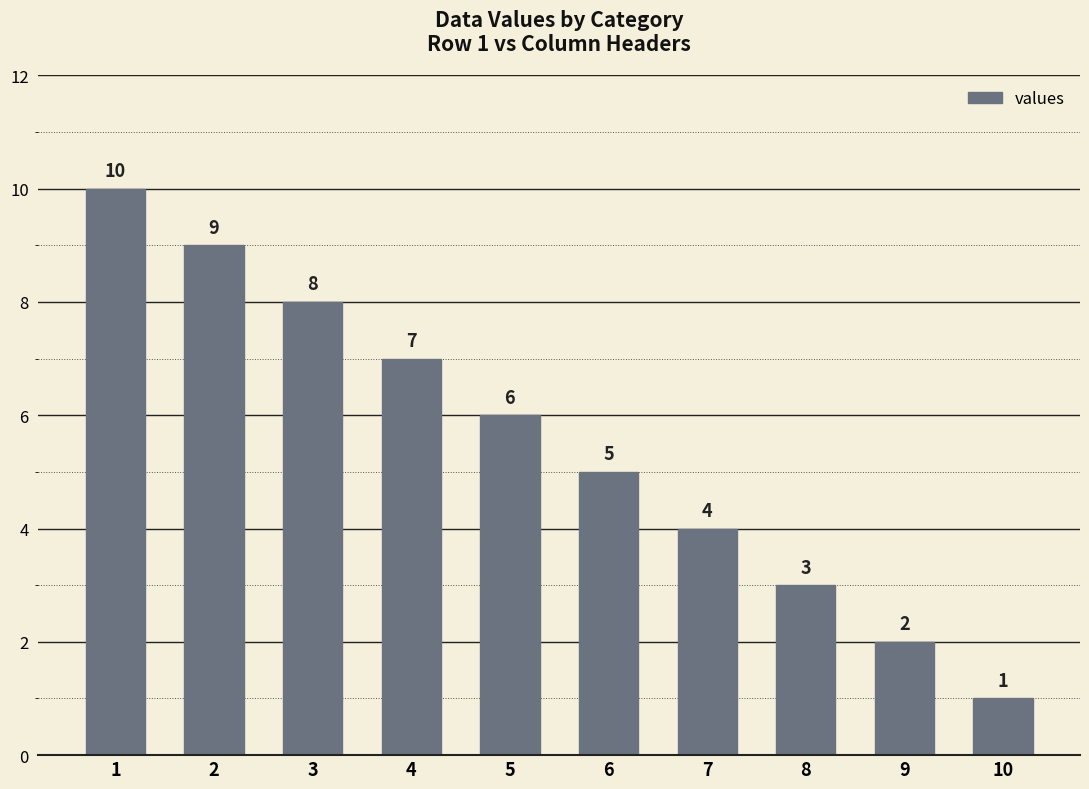

At which label is the value closest to 5?

6